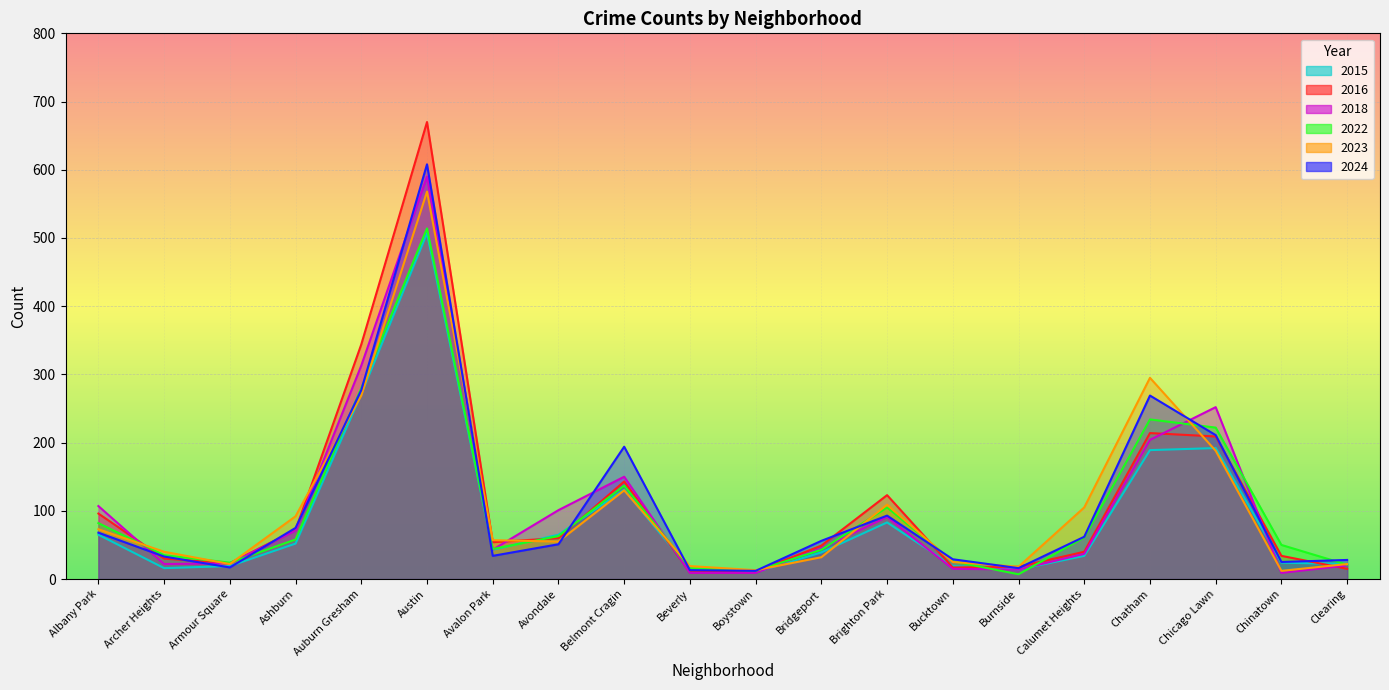

At how many categories does at least one series exceed 585?

1